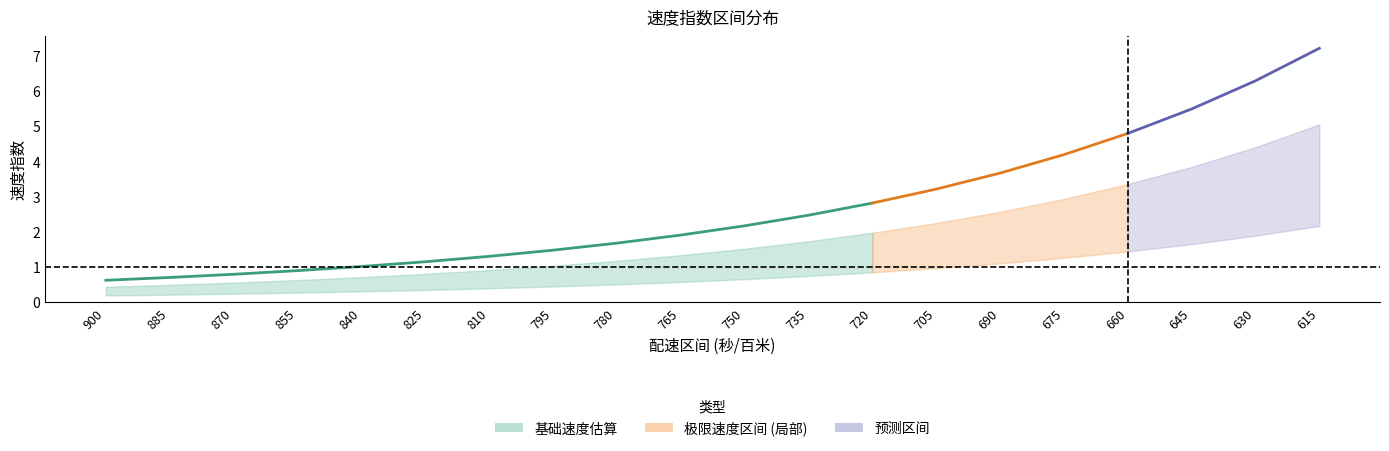

Count the number of categories in the chart.

20